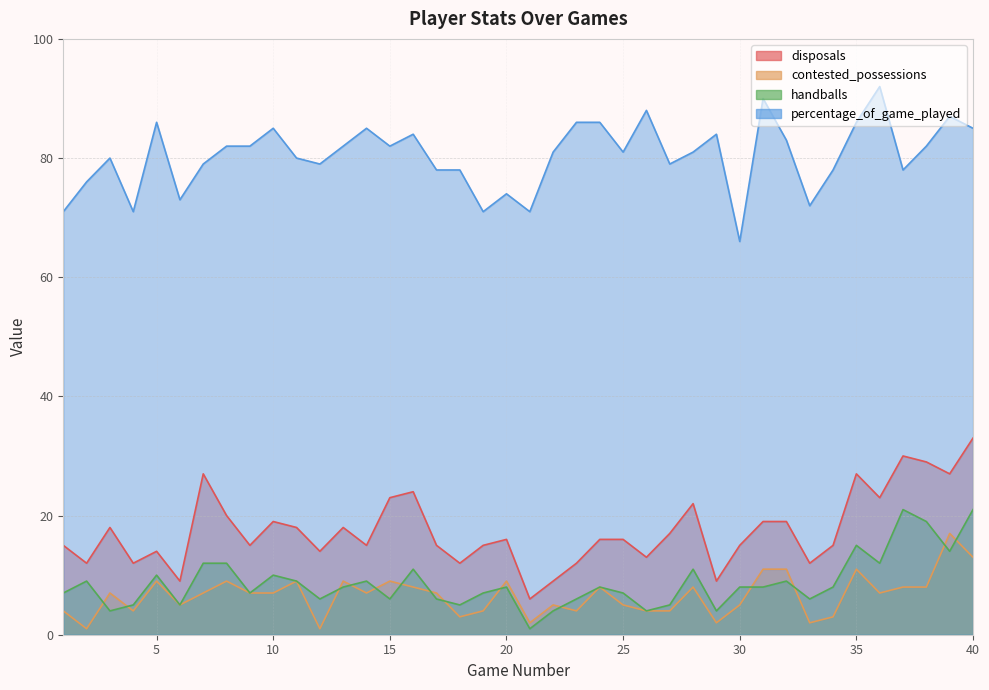

Is it true that disposals equals 23 at 25?

False